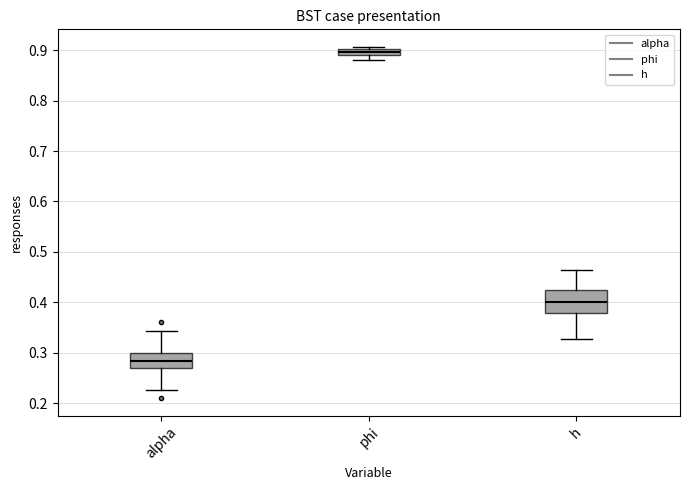

Comparing the boxes themselves (not the whiskers), which one is the tallest?

h